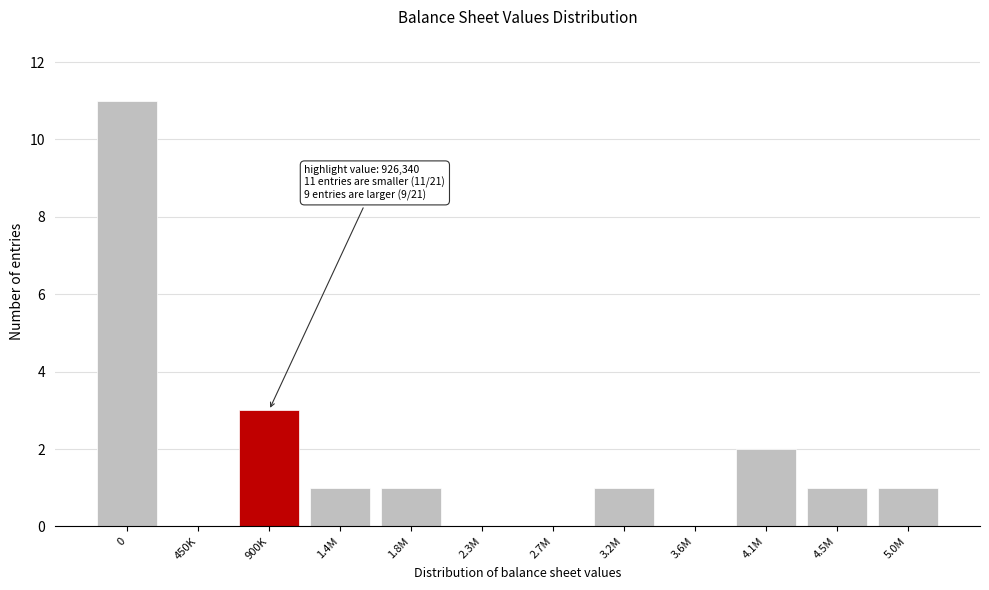

Reading left to right, transcribe all the data shown in this chart.

0=11	450K=0	900K=3	1.4M=1	1.8M=1	2.3M=0	2.7M=0	3.2M=1	3.6M=0	4.1M=2	4.5M=1	5.0M=1